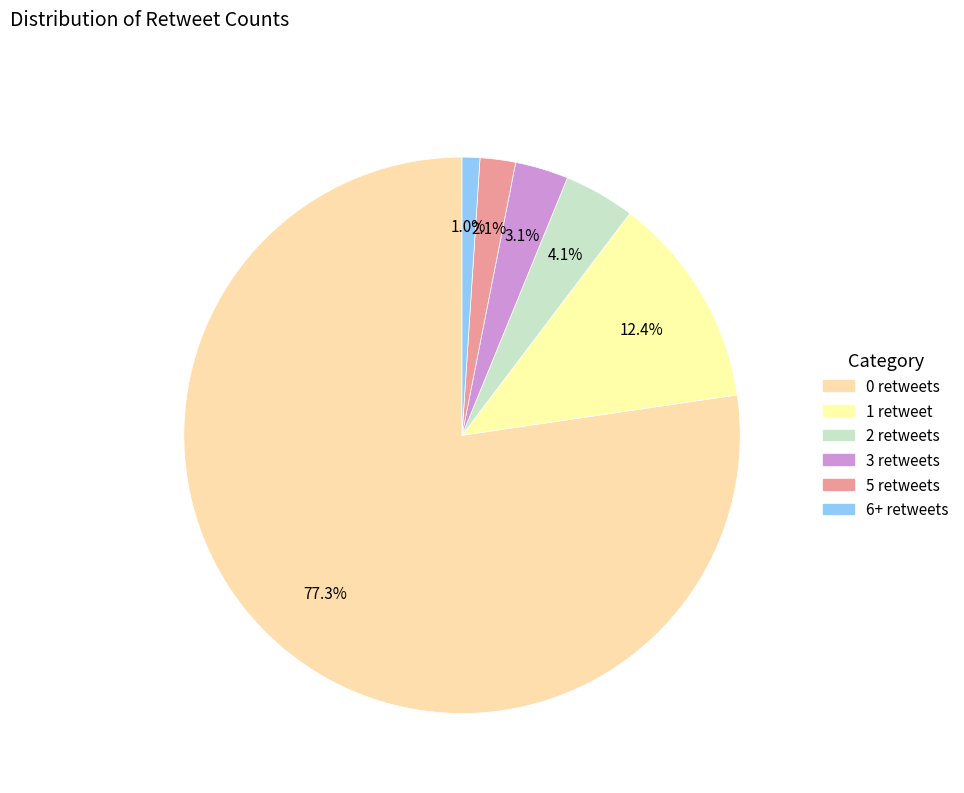

How many slices are in this pie chart?

6